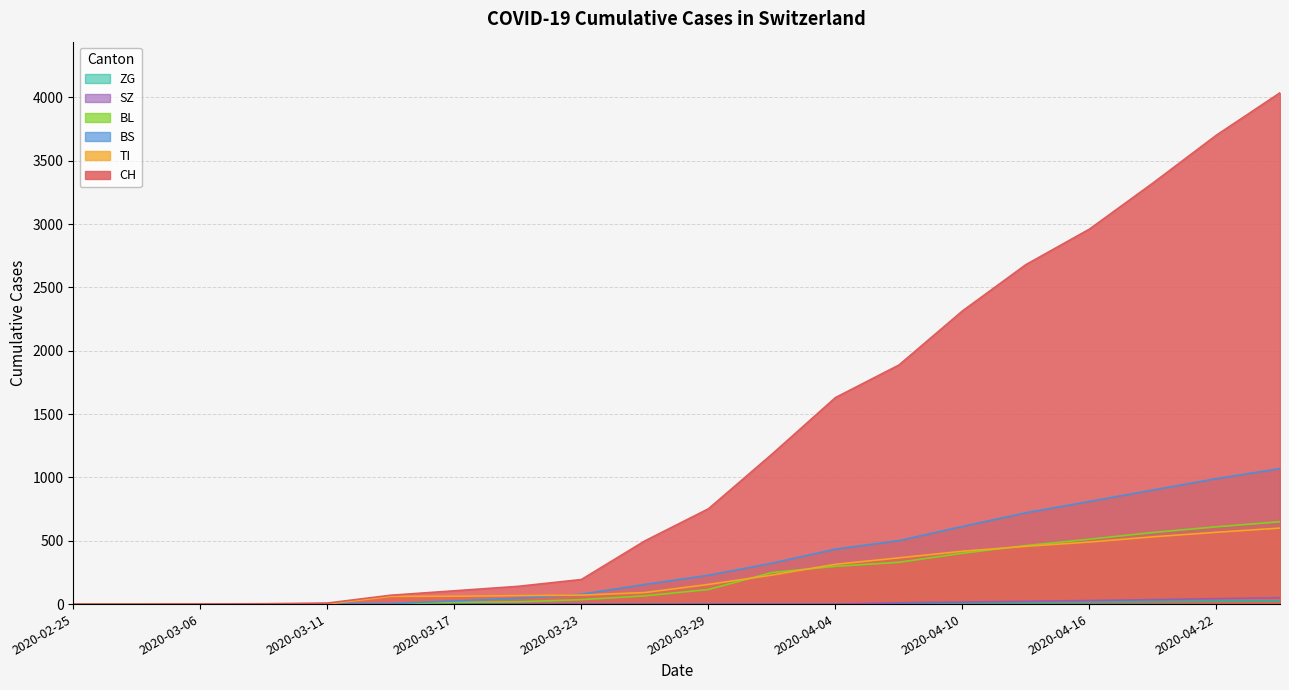

What are all the series names shown in the legend?

CH, TI, BL, BS, SZ, ZG